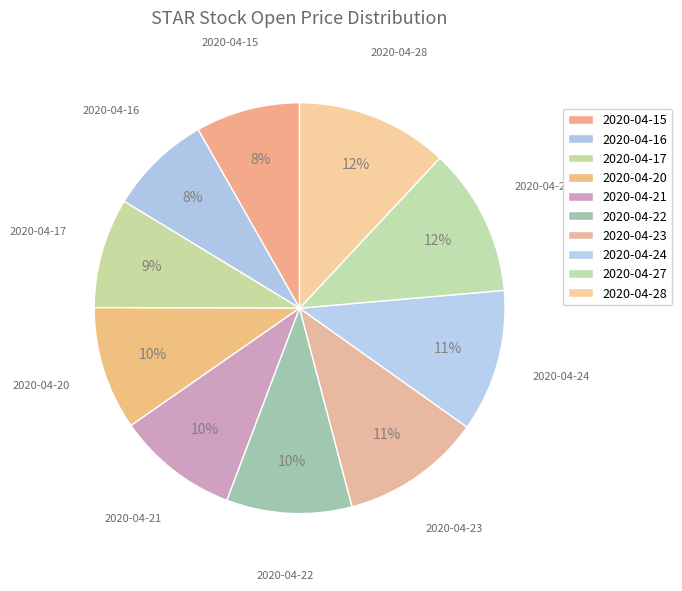

How many segments does this pie chart have?

10